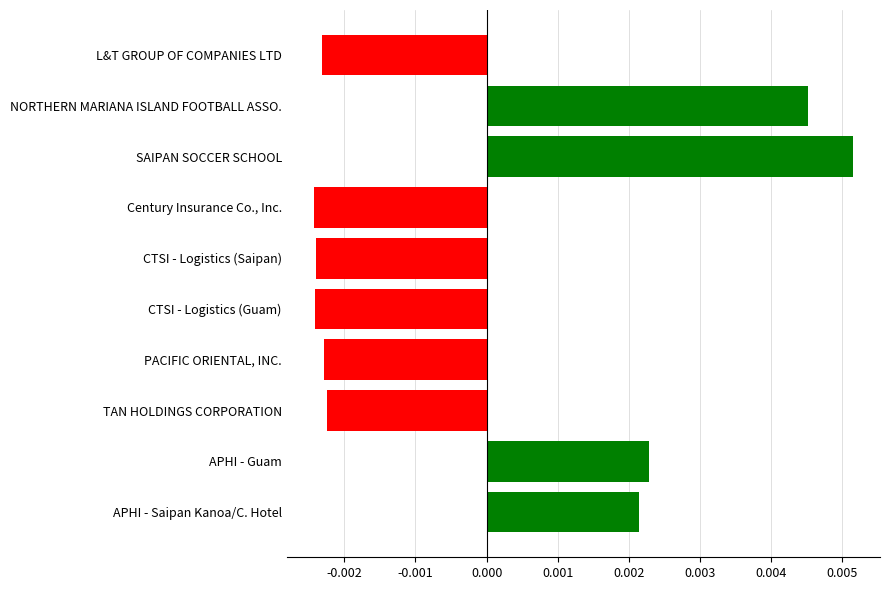

Which label corresponds to the largest value in the chart?

SAIPAN SOCCER SCHOOL